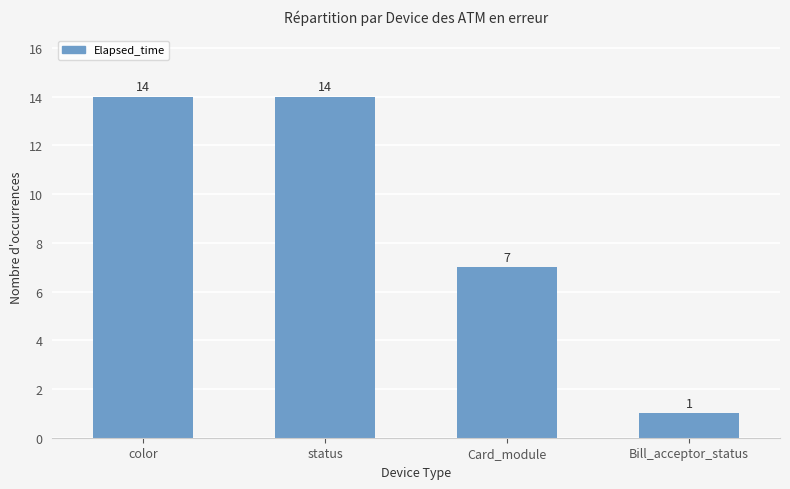

How many values are between 7 and 14?

3